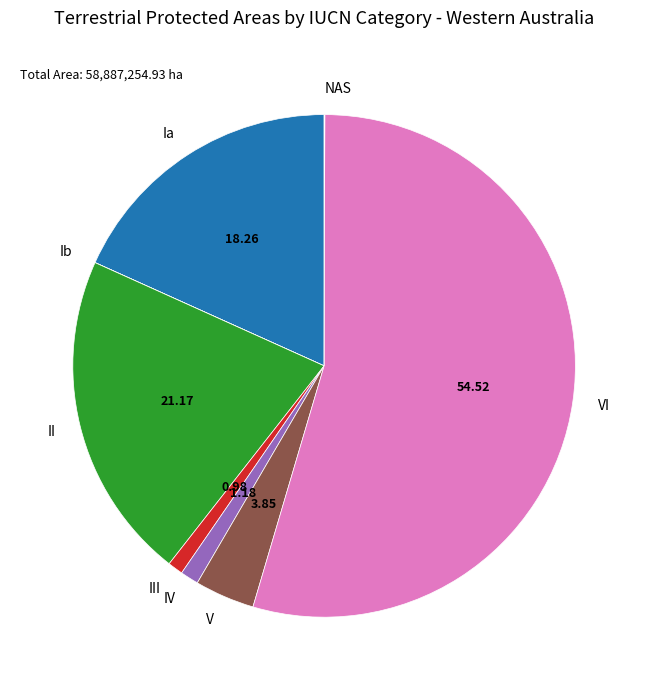

The V slice represents 4% of the pie. True or false?

True